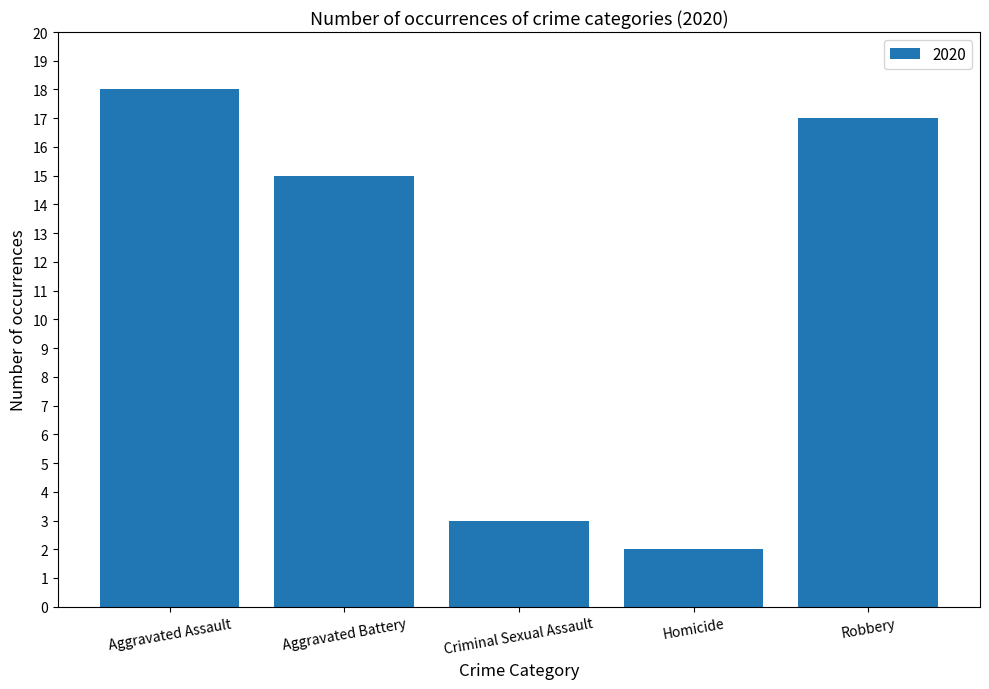

What is the value of the 1st bar from the left?

18